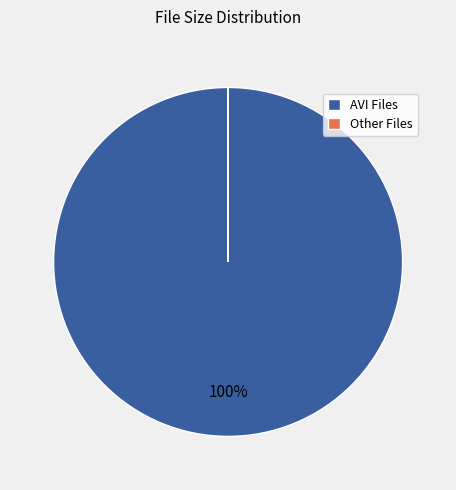

What is the largest slice in the pie chart?

AVI Files